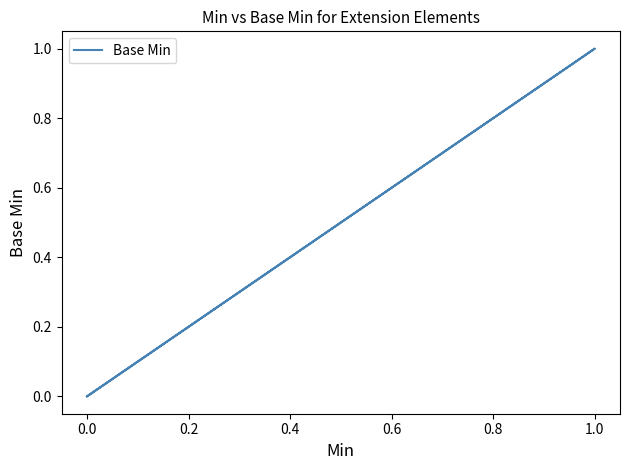

Does the chart have visible grid lines?

No